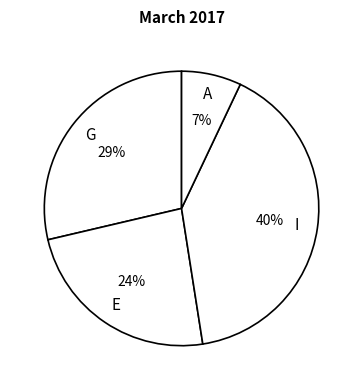

Count the number of slices in the pie.

4